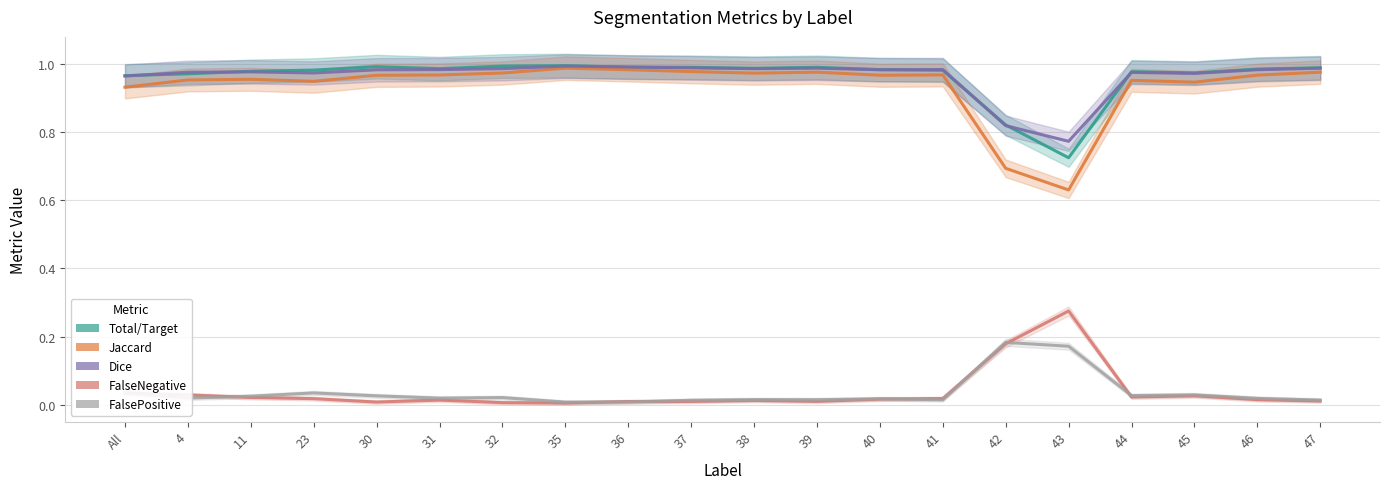

The FalseNegative series shows 0.3 at 43. True or false?

True